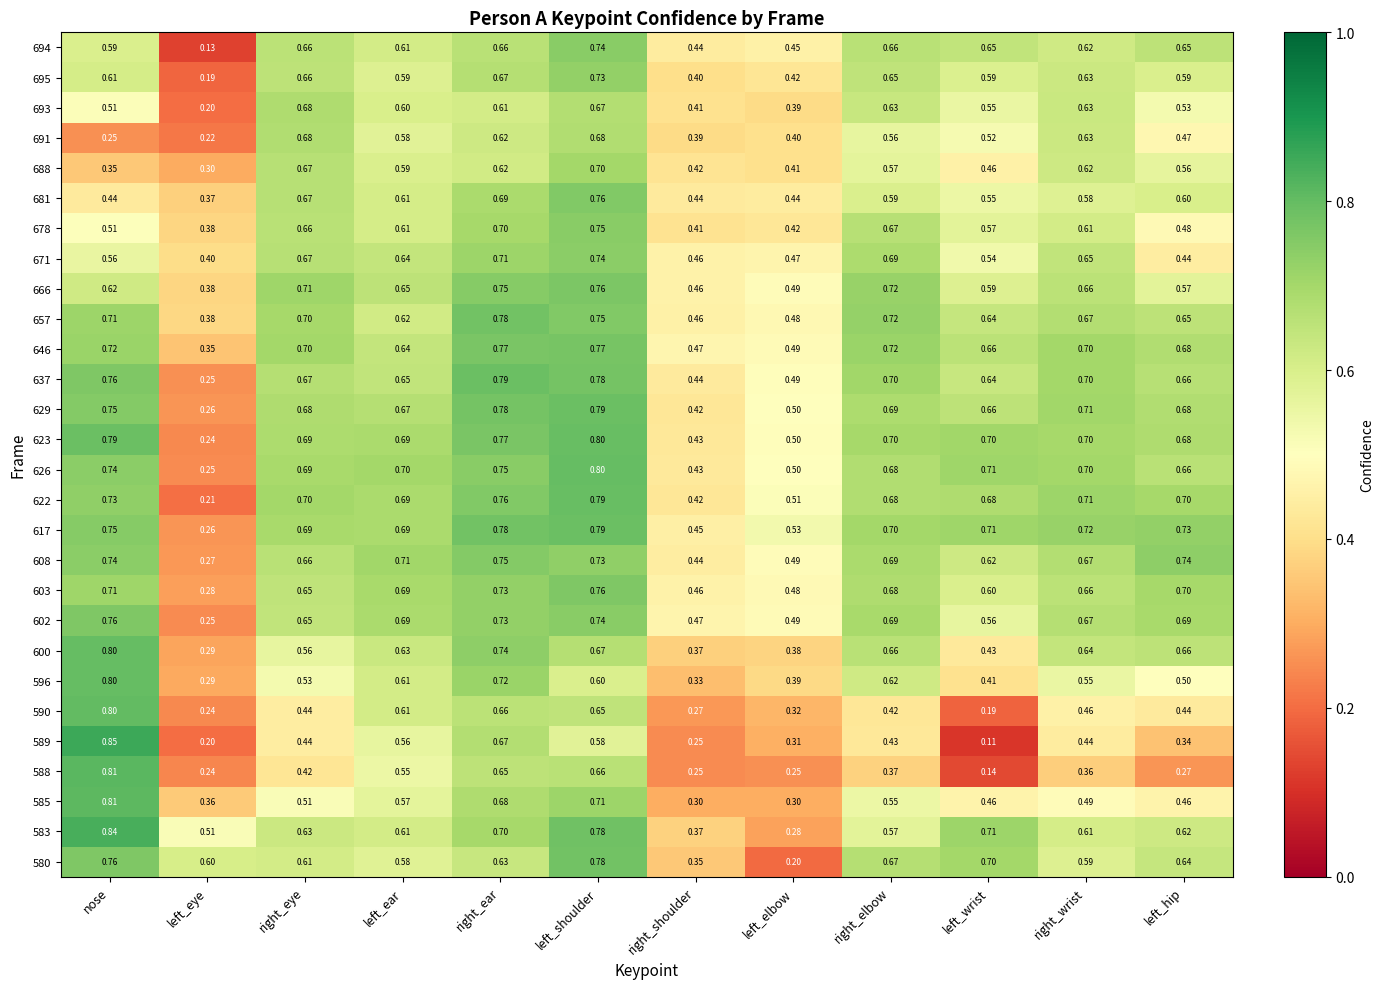

Is the value of 629 at right_wrist greater than the value of 600 at right_eye?

Yes